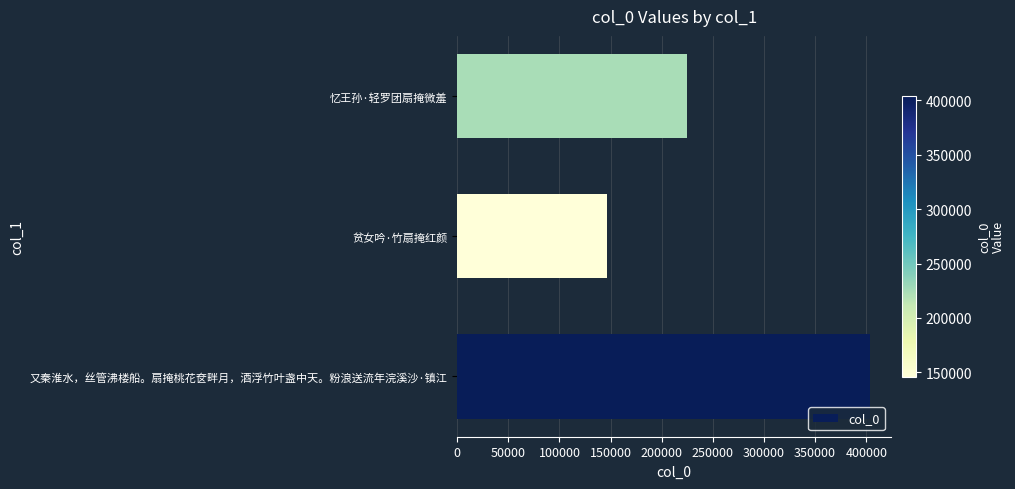

The value at 贫女吟·竹扇掩红颜 is 34806. True or false?

False